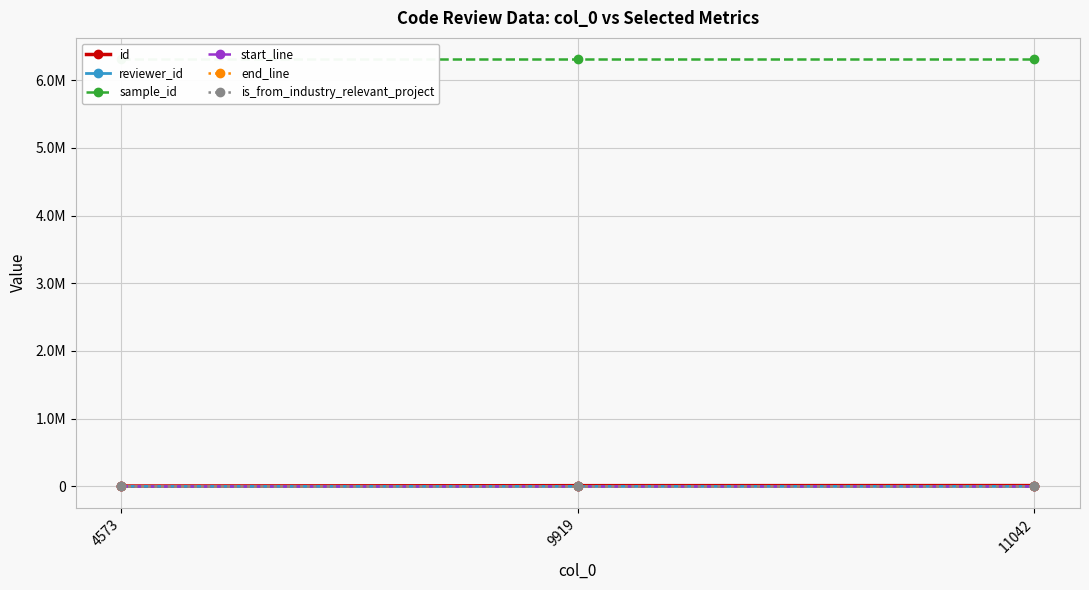

The reviewer_id series shows 28 at 9919. True or false?

True